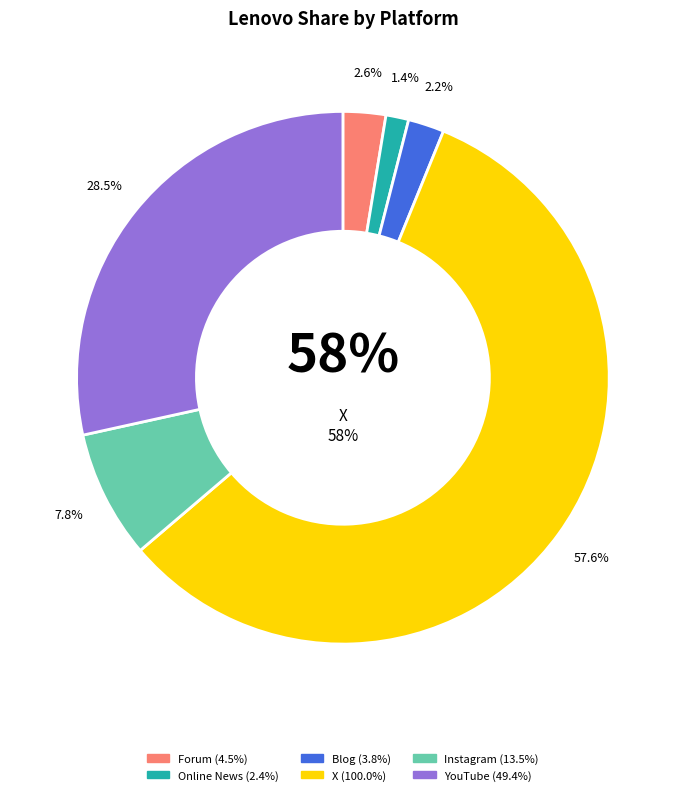

To the nearest percent, what portion does X represent?

58%